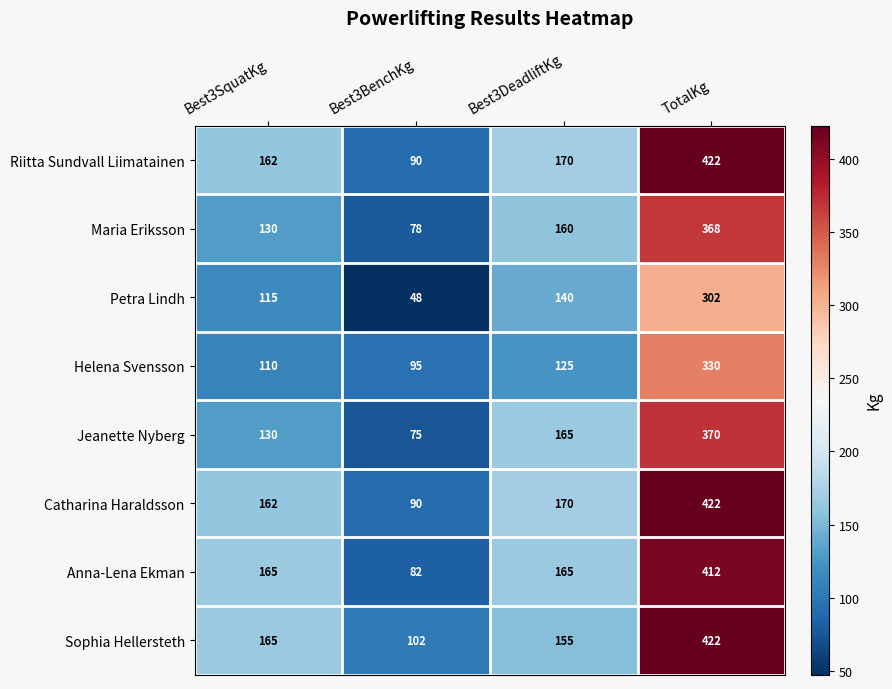

True or false: Helena Svensson has a value of 95 at Best3BenchKg.

True